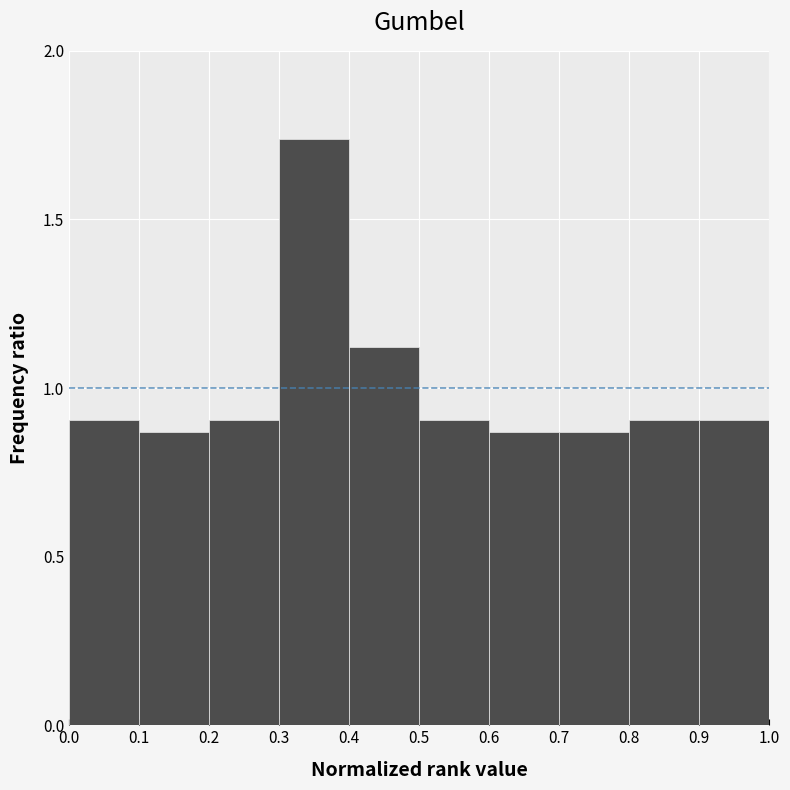

Reading left to right, transcribe this chart: for each bar, give the range it covers on the x-axis and its height. The values are not printed on the chart, so give them approximately, as read against the axis.

0.0 to 0.1: 0.90
0.1 to 0.2: 0.85
0.2 to 0.3: 0.90
0.3 to 0.4: 1.75
0.4 to 0.5: 1.10
0.5 to 0.6: 0.90
0.6 to 0.7: 0.85
0.7 to 0.8: 0.85
0.8 to 0.9: 0.90
0.9 to 1.0: 0.90